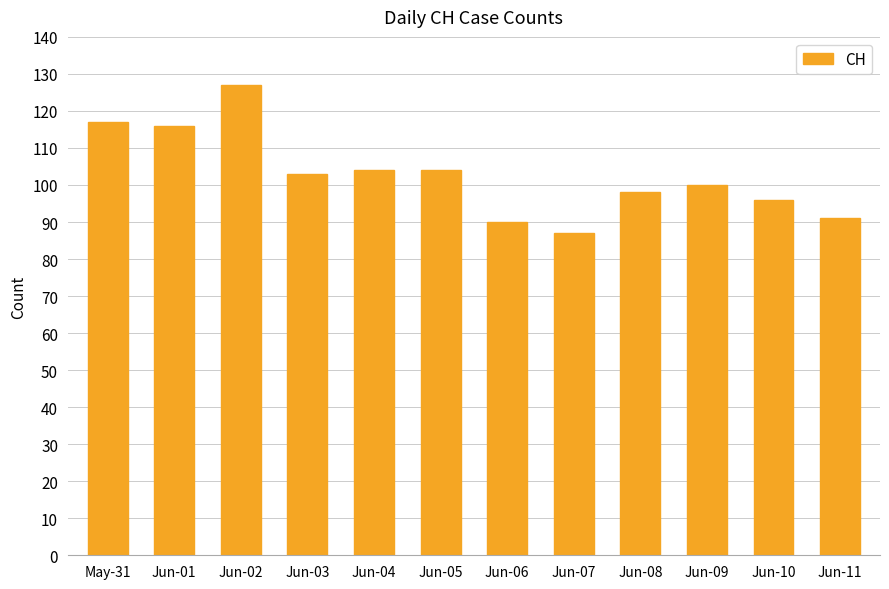

Reading left to right, transcribe all the data shown in this chart.

May-31=117	Jun-01=116	Jun-02=127	Jun-03=103	Jun-04=104	Jun-05=104	Jun-06=90	Jun-07=87	Jun-08=98	Jun-09=100	Jun-10=96	Jun-11=91